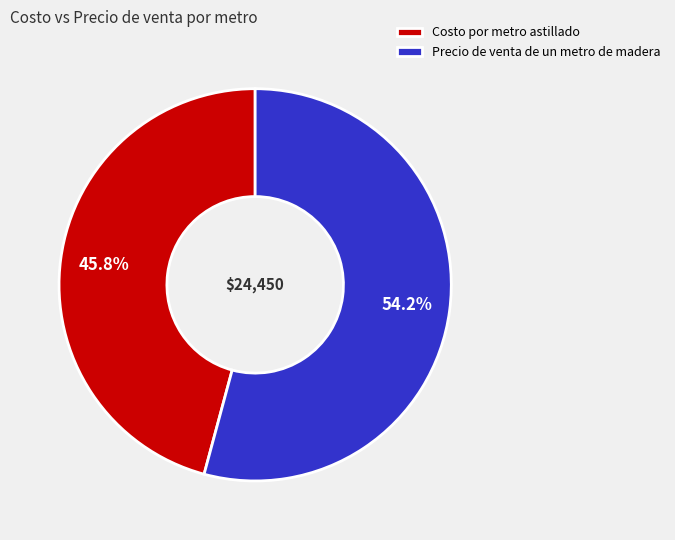

How many slices are in this pie chart?

2